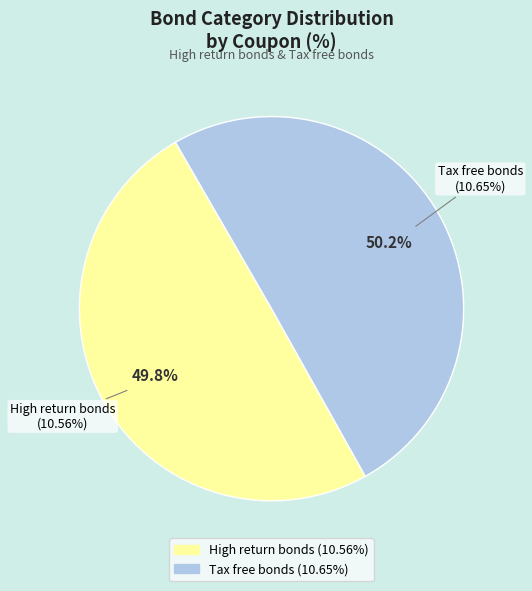

Is it true that Tax free bonds is 45% of the pie?

False